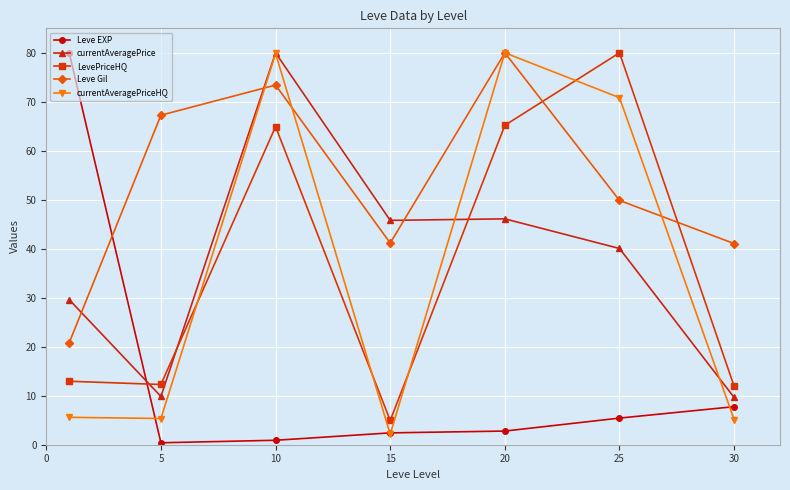

How many interior local peaks does the Leve Gil series have?

2